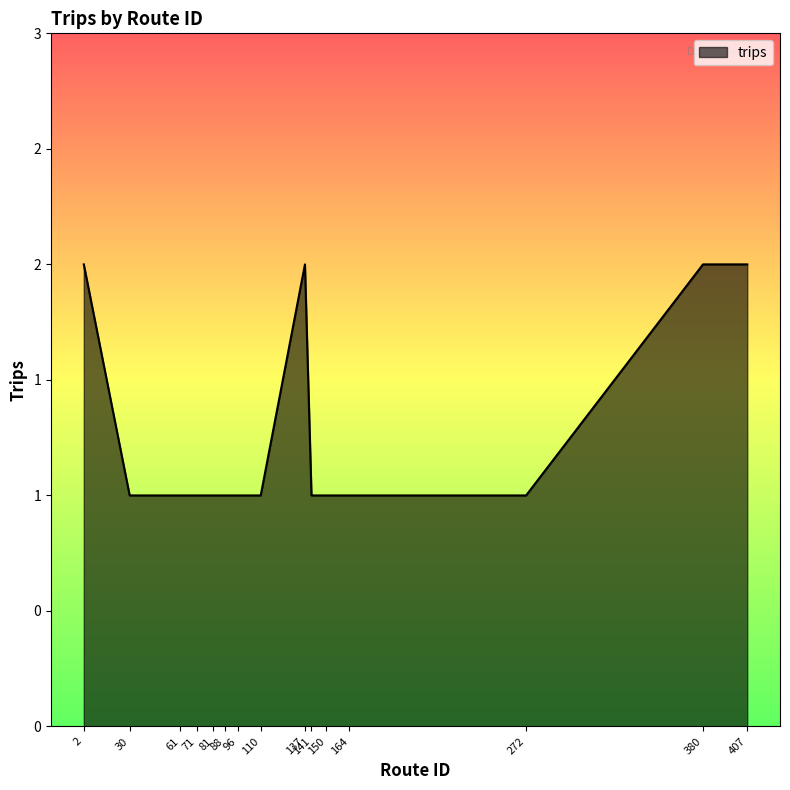

At which category does the chart reach its peak across all series?

2